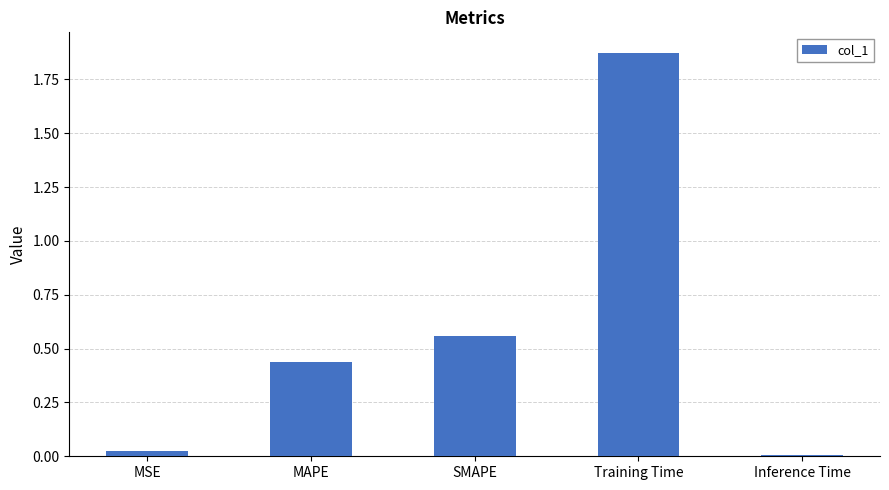

How many bars are there in total?

5